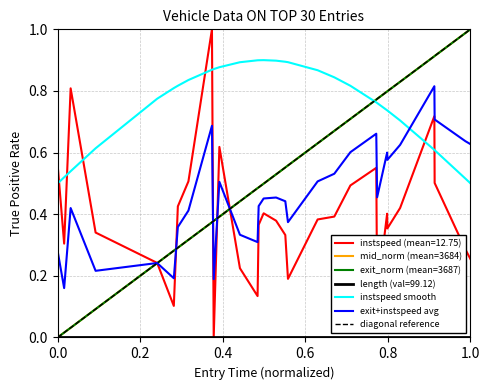

How many times do exit_norm (mean=3687) and instspeed smooth cross each other?

1